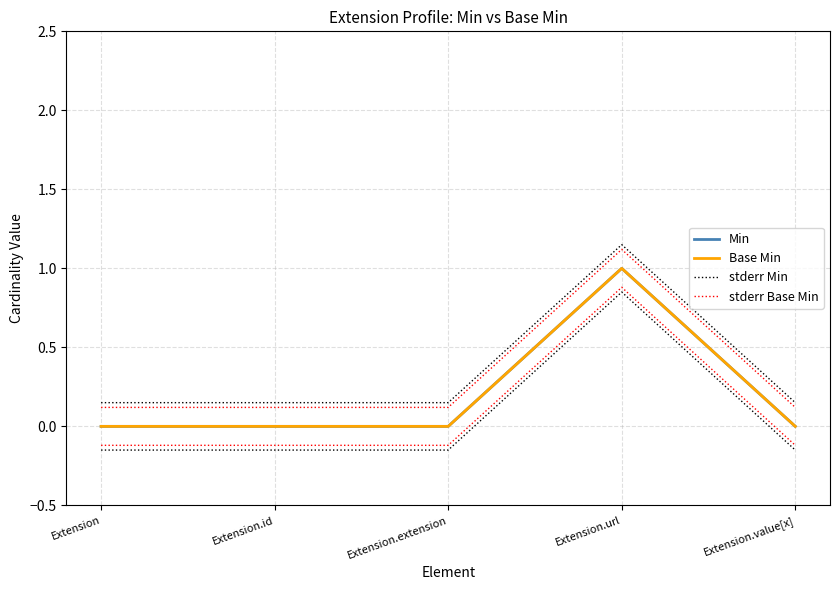

Where is stderr Min nearest to the value 0?

Extension